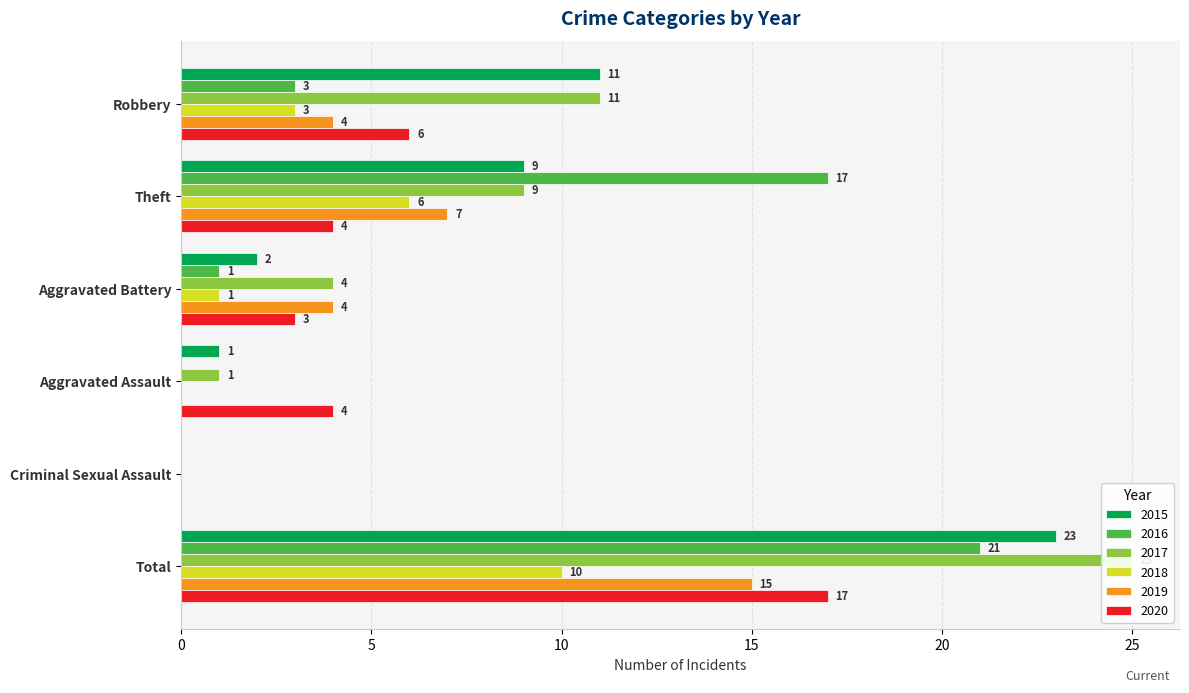

At Aggravated Assault, list the series in order from largest to smallest.

2020, 2015, 2017, 2016, 2018, 2019